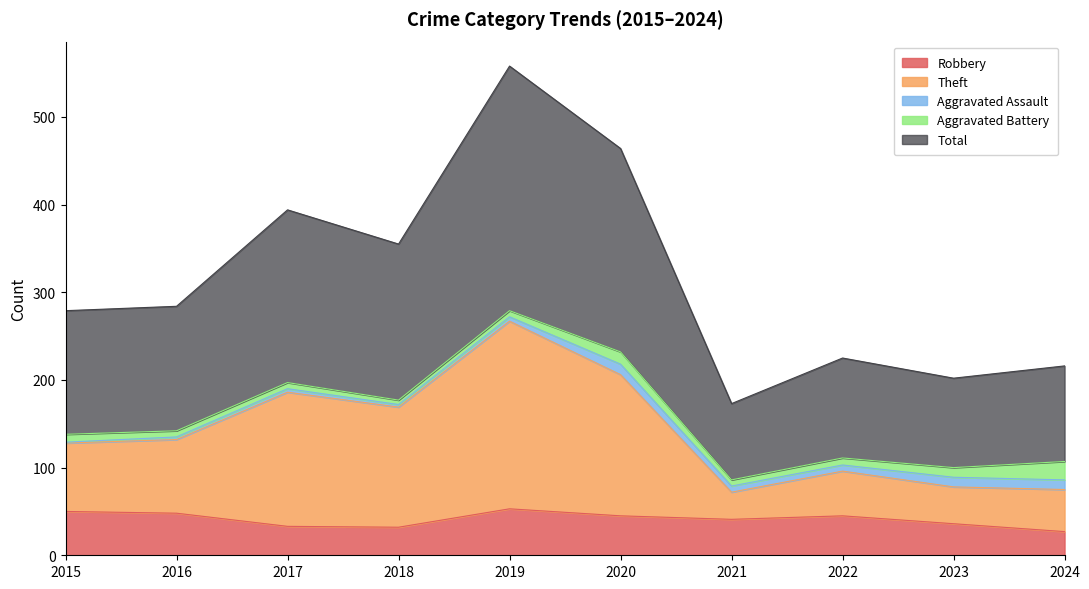

At which label does Theft first exceed 135?

2017